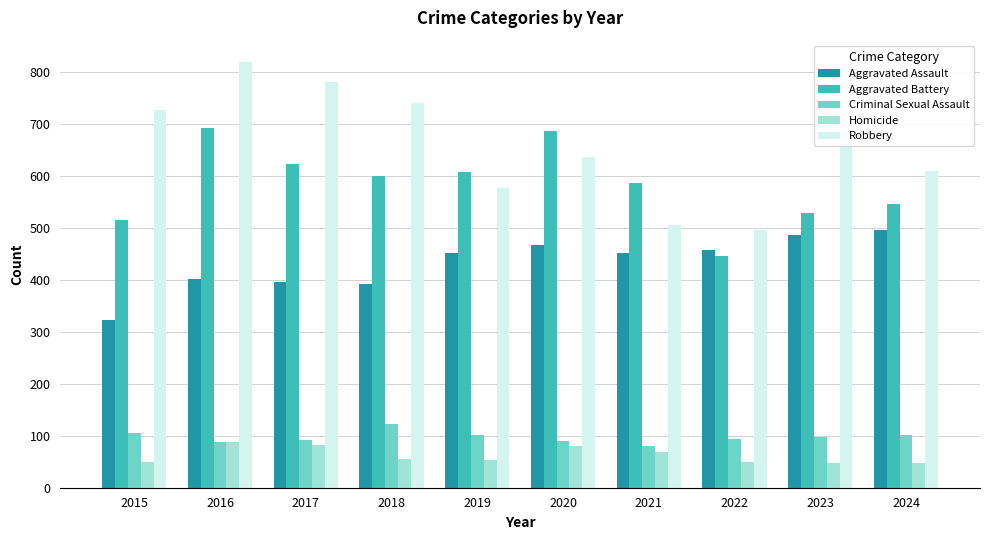

Where is Aggravated Battery nearest to the value 568?

2021